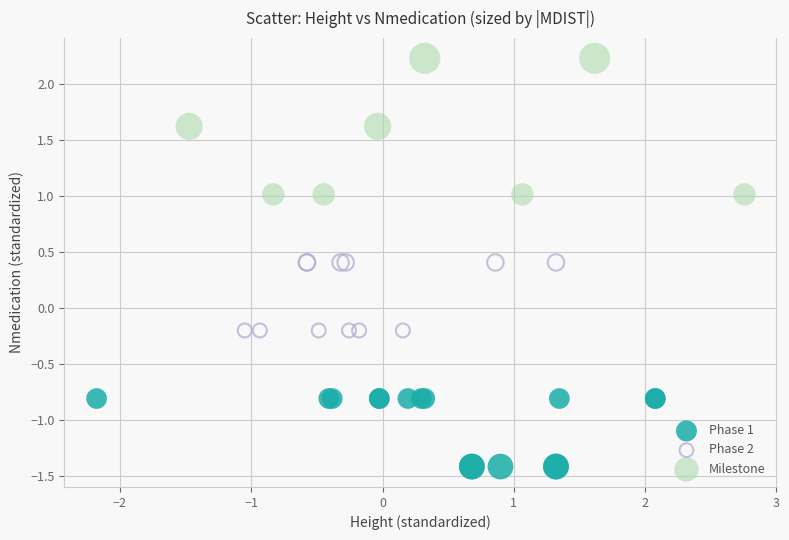

Which series reaches the maximum Y coordinate?

Milestone